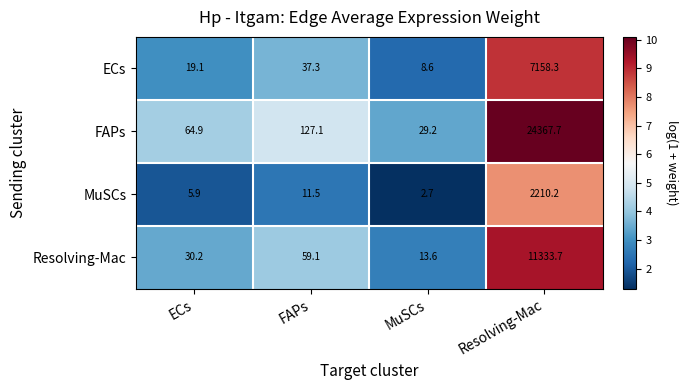

What is the difference between the Resolving-Mac values at MuSCs and FAPs?

45.5